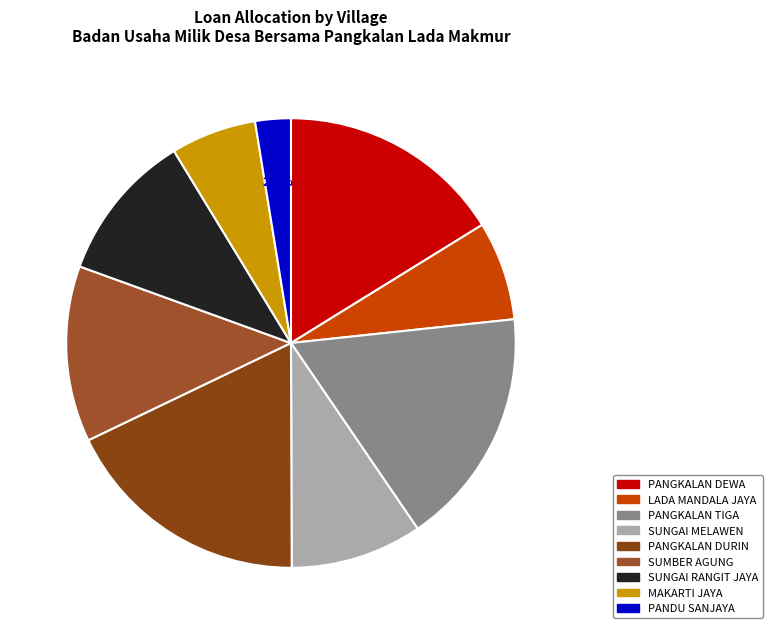

The PANGKALAN DEWA slice represents 16% of the pie. True or false?

True